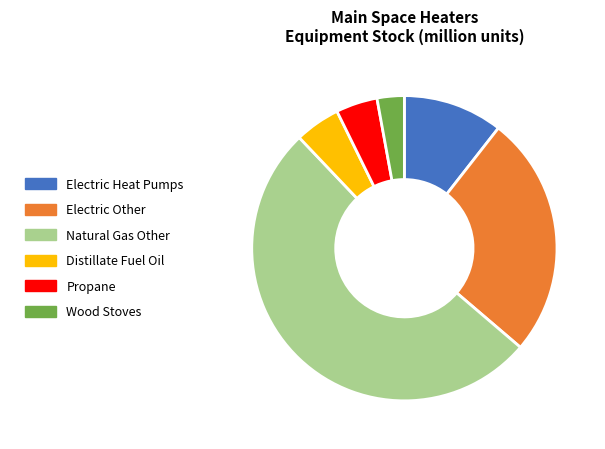

Is it true that Electric Heat Pumps is 18% of the pie?

False